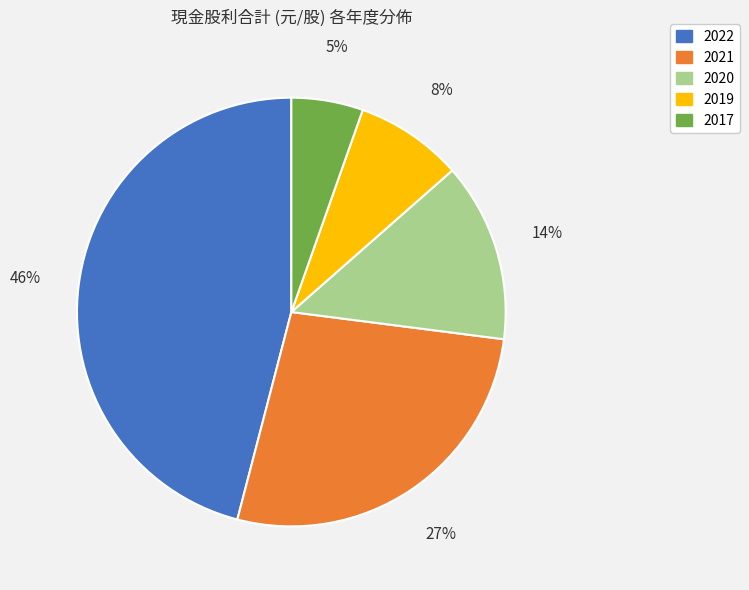

How many slices are in this pie chart?

5